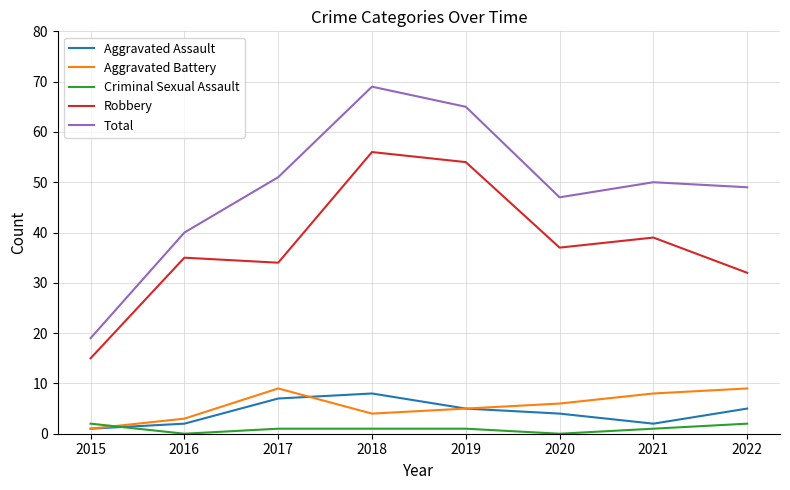

Reading left to right, extract all data points from this chart.

Aggravated Assault: 2015=1	2016=2	2017=7	2018=8	2019=5	2020=4	2021=2	2022=5
Aggravated Battery: 2015=1	2016=3	2017=9	2018=4	2019=5	2020=6	2021=8	2022=9
Criminal Sexual Assault: 2015=2	2016=0	2017=1	2018=1	2019=1	2020=0	2021=1	2022=2
Robbery: 2015=15	2016=35	2017=34	2018=56	2019=54	2020=37	2021=39	2022=32
Total: 2015=19	2016=40	2017=51	2018=69	2019=65	2020=47	2021=50	2022=49